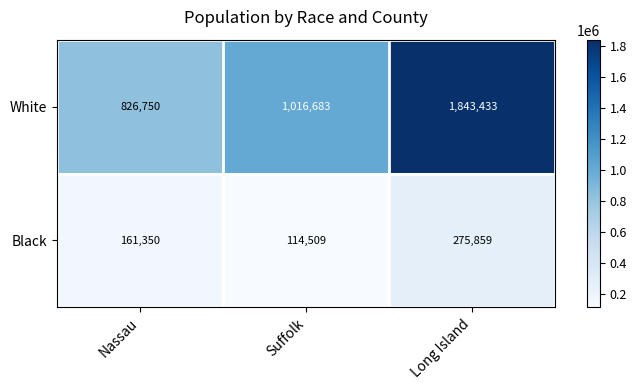

Count the White values in the range 826750 to 1843433.

3